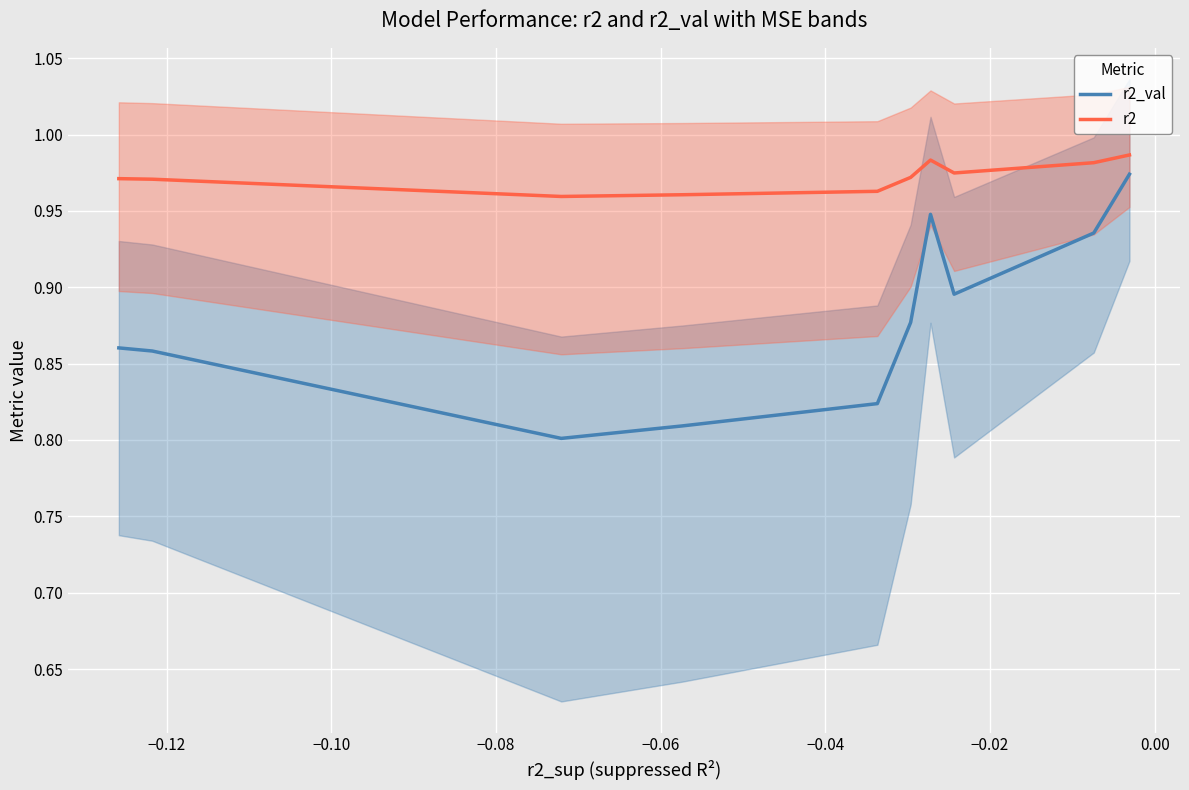

True or false: r2 and r2_val intersect in this chart.

False